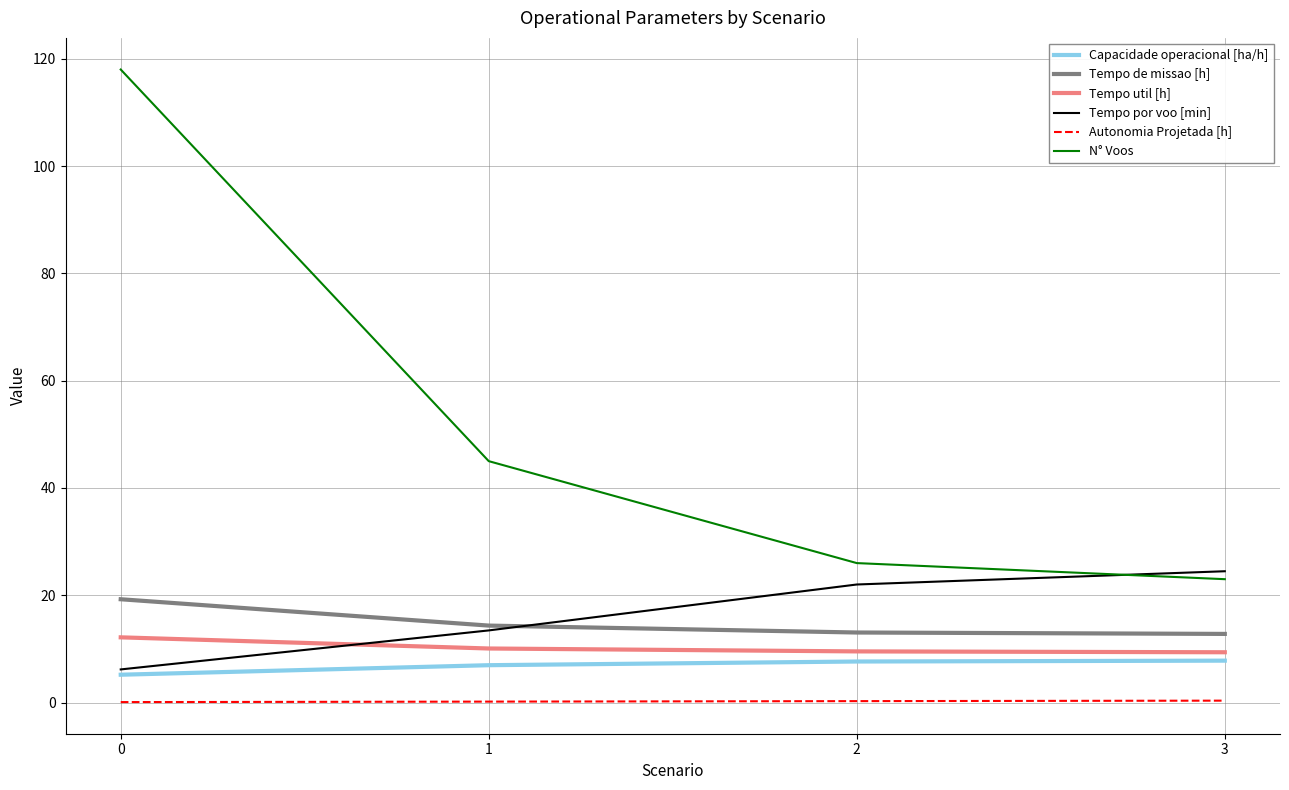

True or false: Autonomia Projetada [h] and Tempo util [h] cross at least once.

False